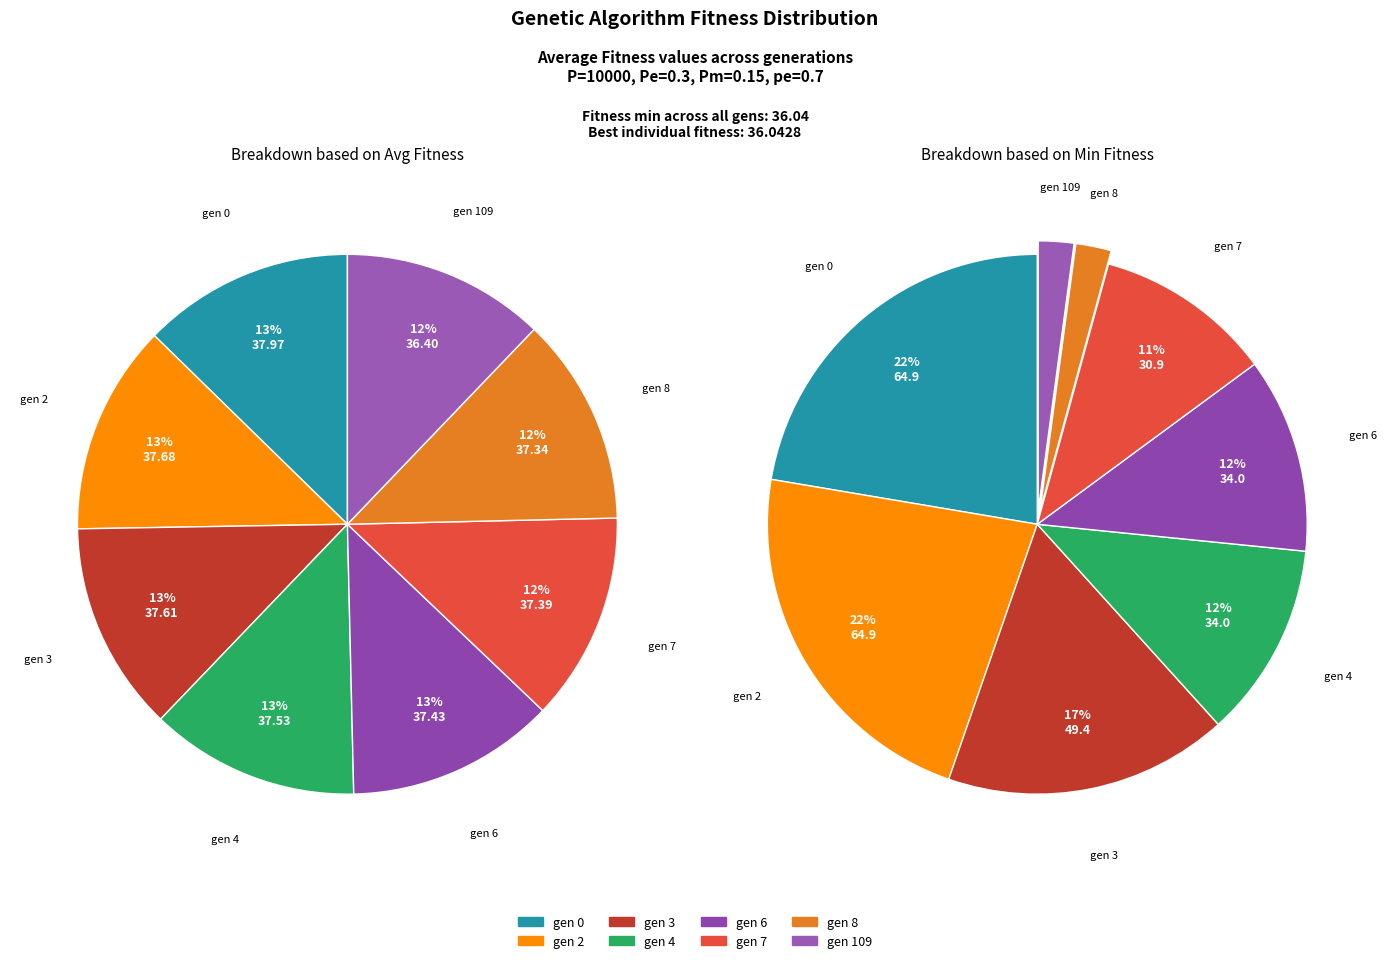

What is the largest slice in the pie chart?

gen 0